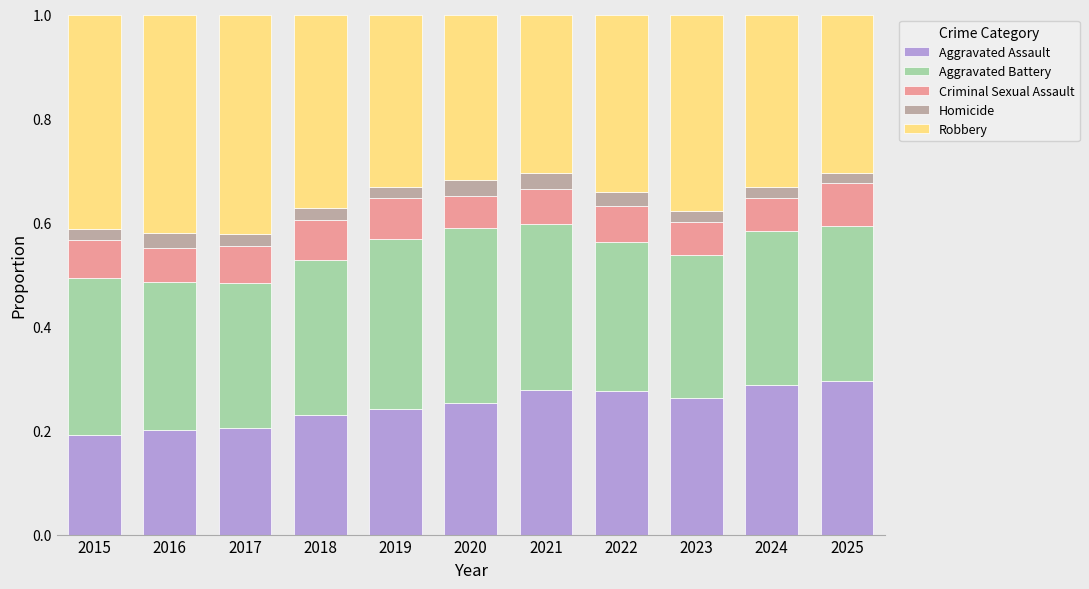

How many Aggravated Assault values are between 0 and 1?

11